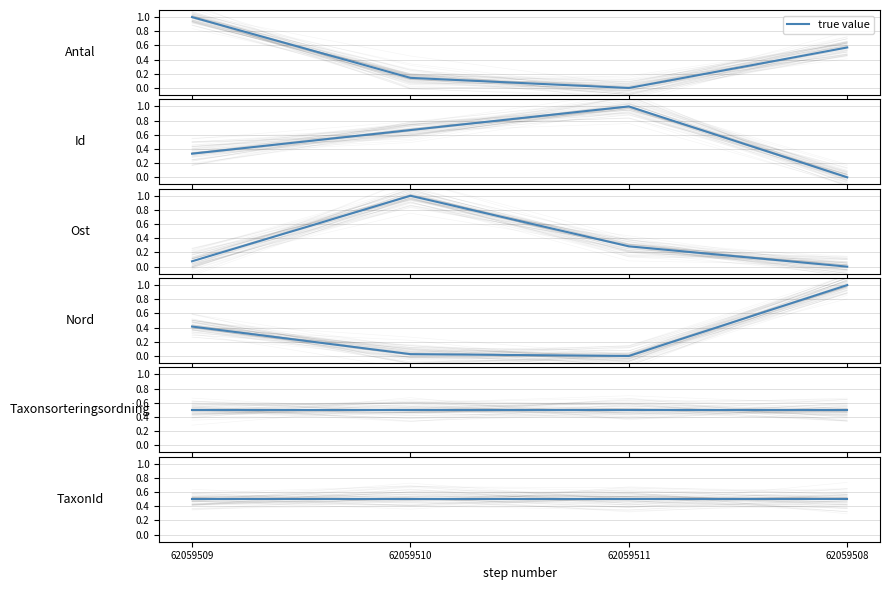

Does the chart have visible grid lines?

Yes